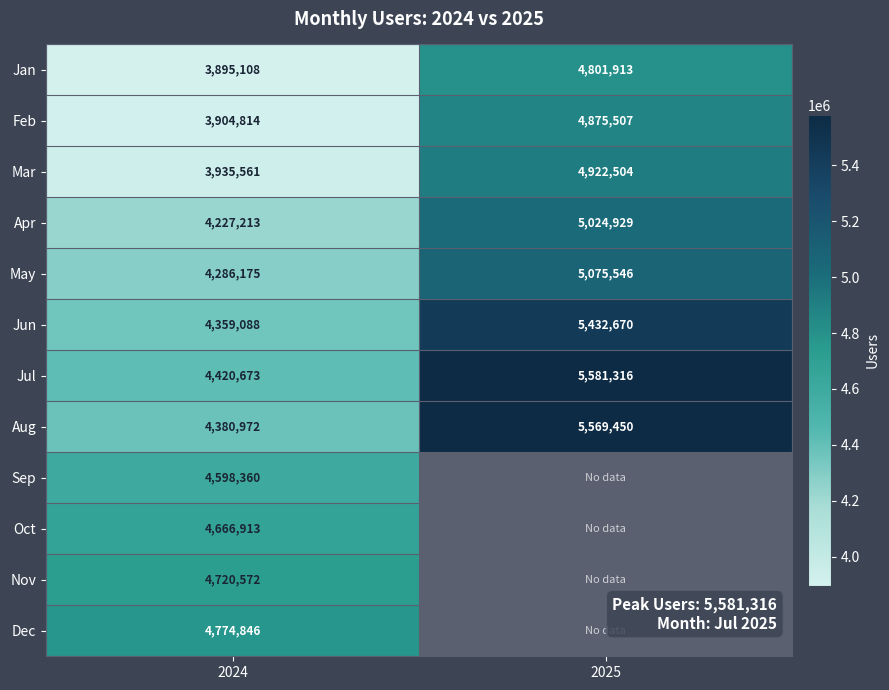

What is the difference between the highest and lowest values at 2024?

879738